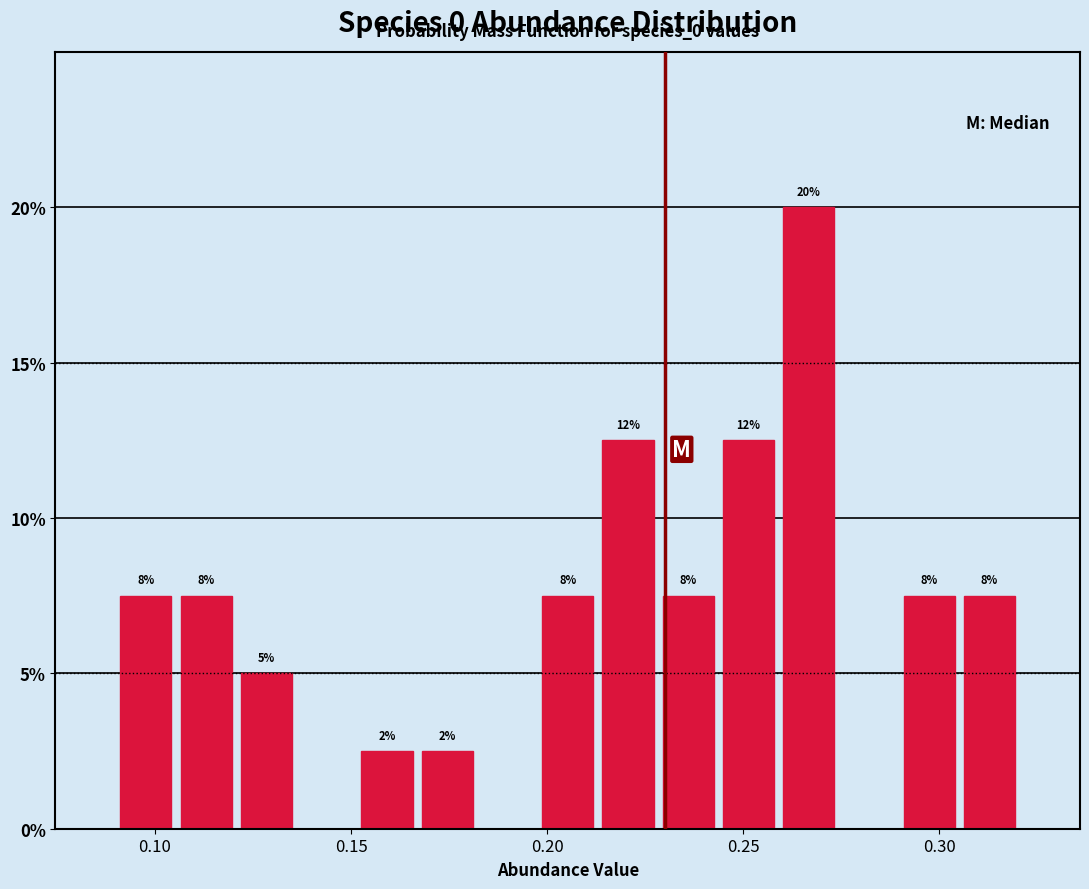

Around what value on the x-axis is the tallest bar? Give the approximate position of its centre, as read against the axis.

0.265